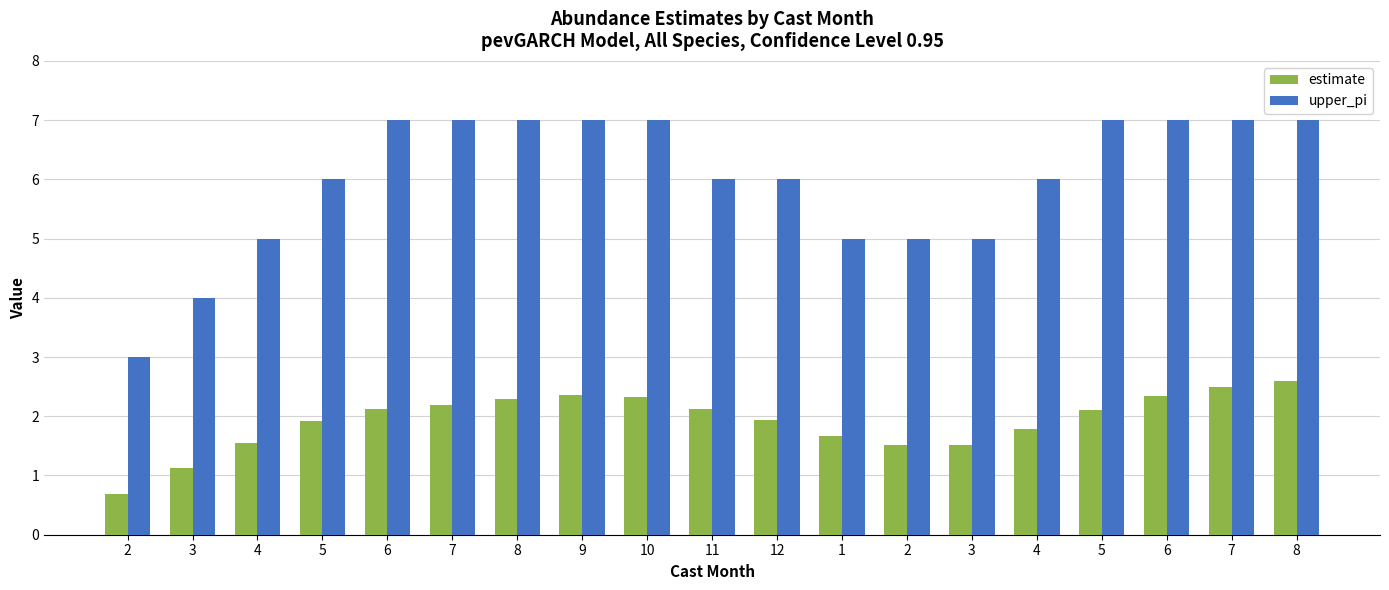

What is the value of the upper_pi bar at the 6th from the left?

7.0